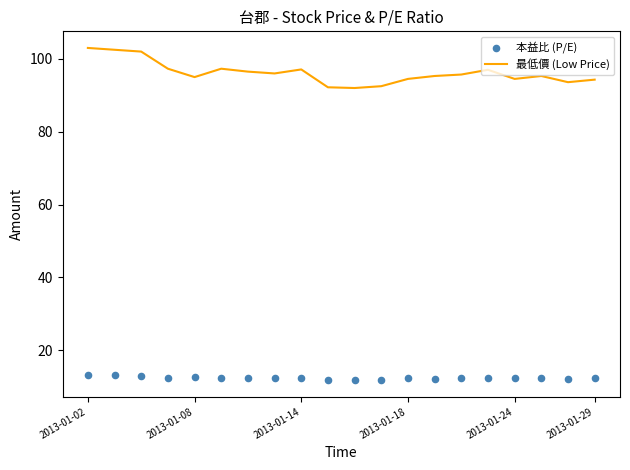

At which category is the sum across all series the highest?

2013-01-02